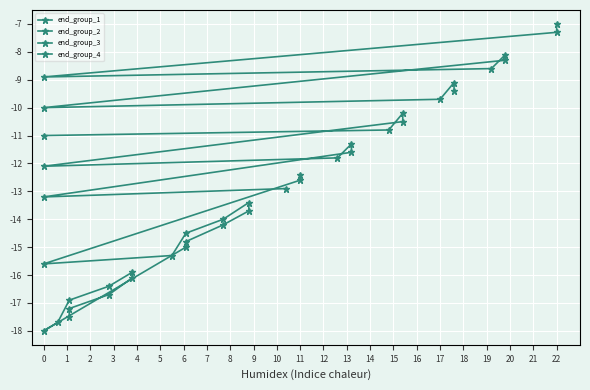

At which category is the sum across all series the highest?

9